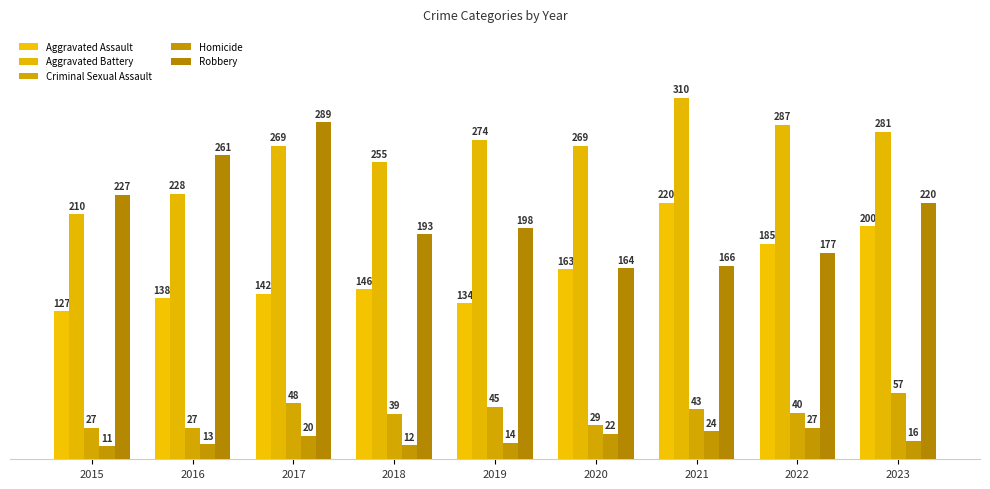

Does the chart contain stacked bars?

No